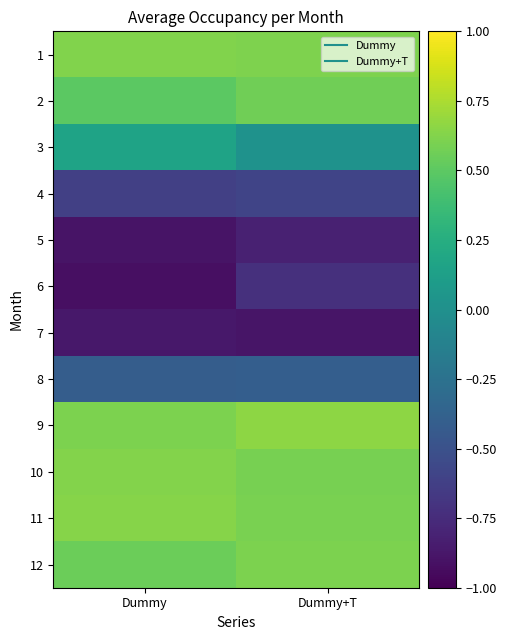

At Dummy, list the series in order from smallest to largest.

6, 5, 7, 4, 8, 3, 2, 12, 9, 1, 10, 11